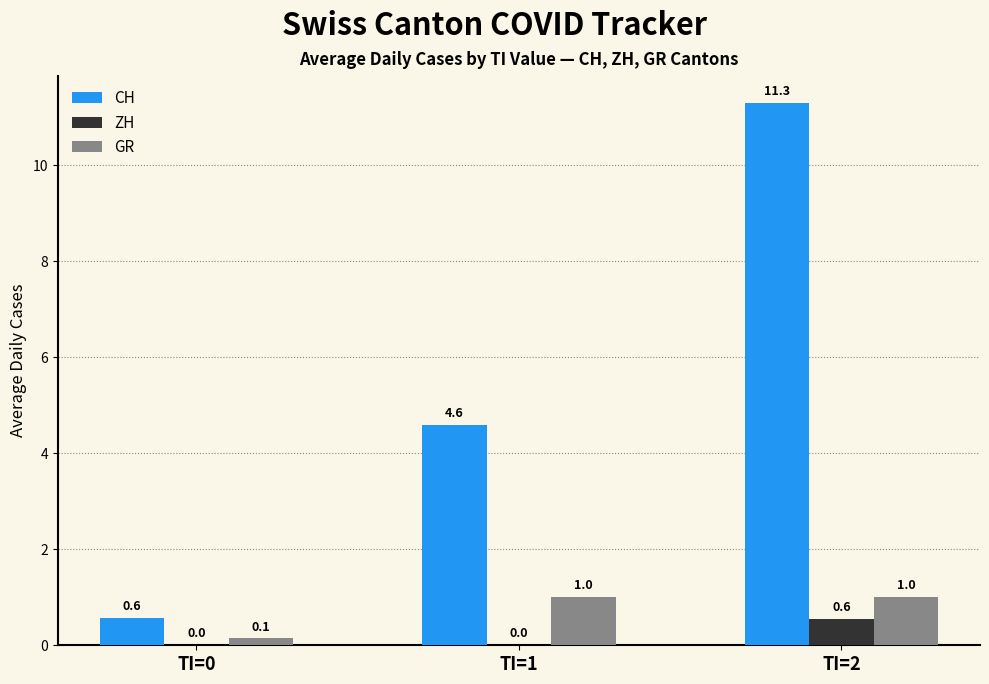

How many data points in ZH are above 0?

1